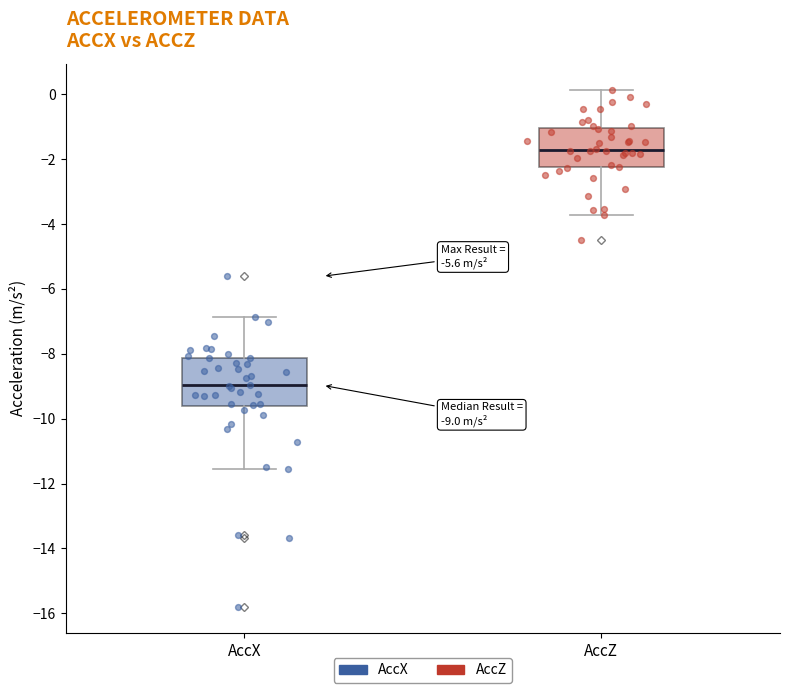

Which series has the widest spread of Y values?

AccX